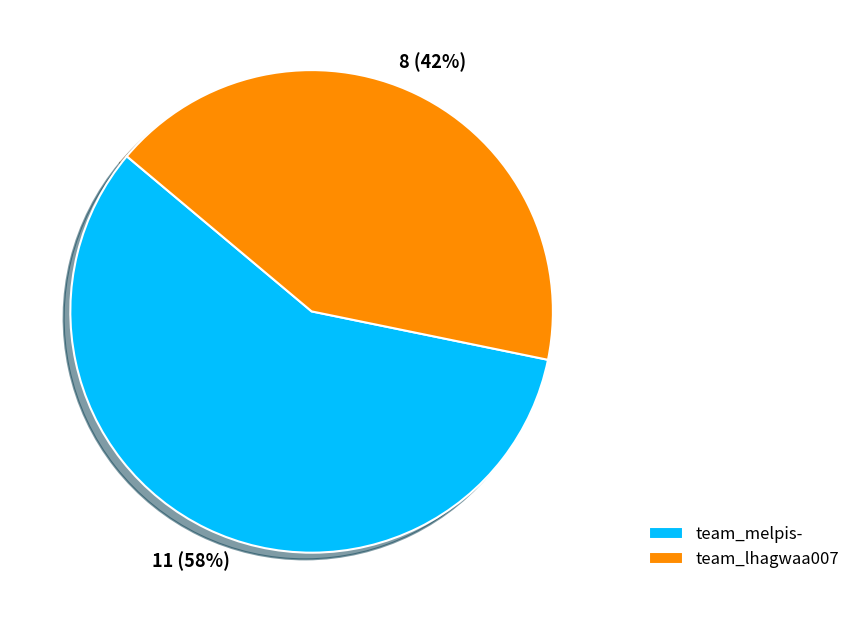

Does team_lhagwaa007 account for over 50% of the chart?

No